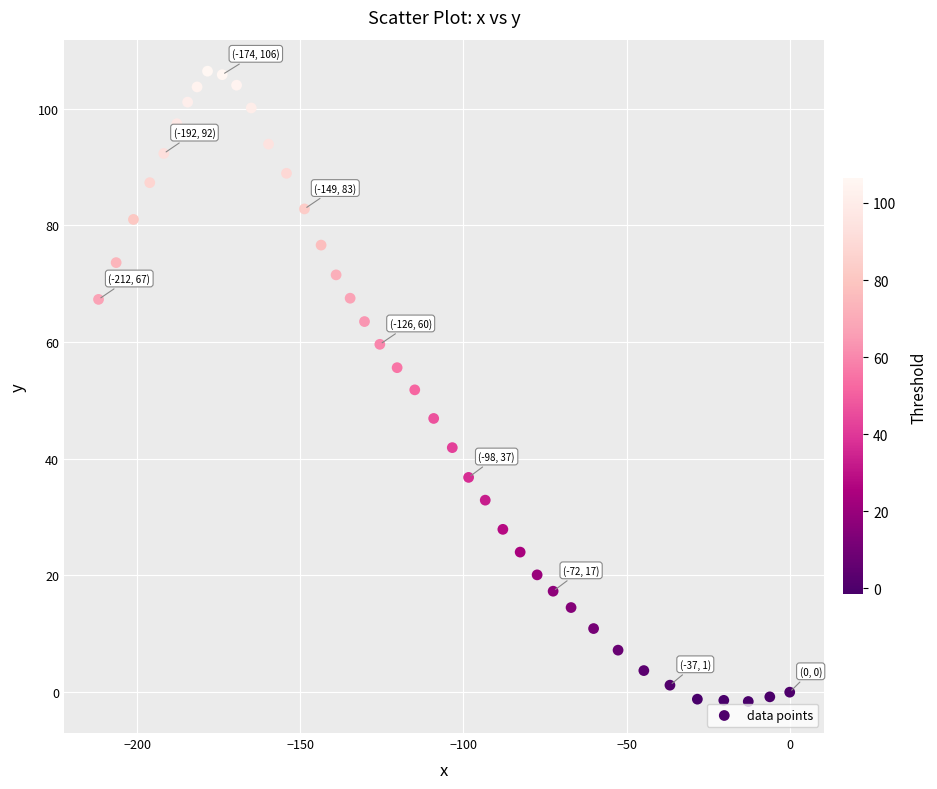

What is the range of Y values (max minus min)?

108.0